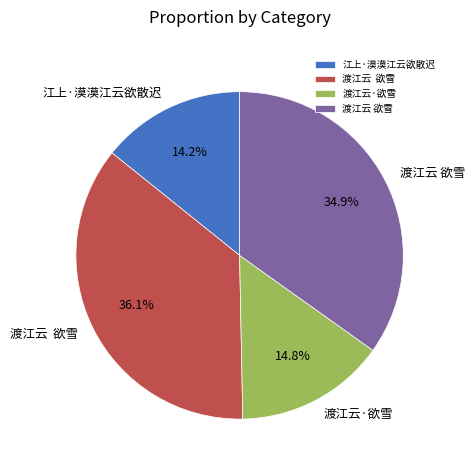

To the nearest percent, what is the average slice percentage?

25%